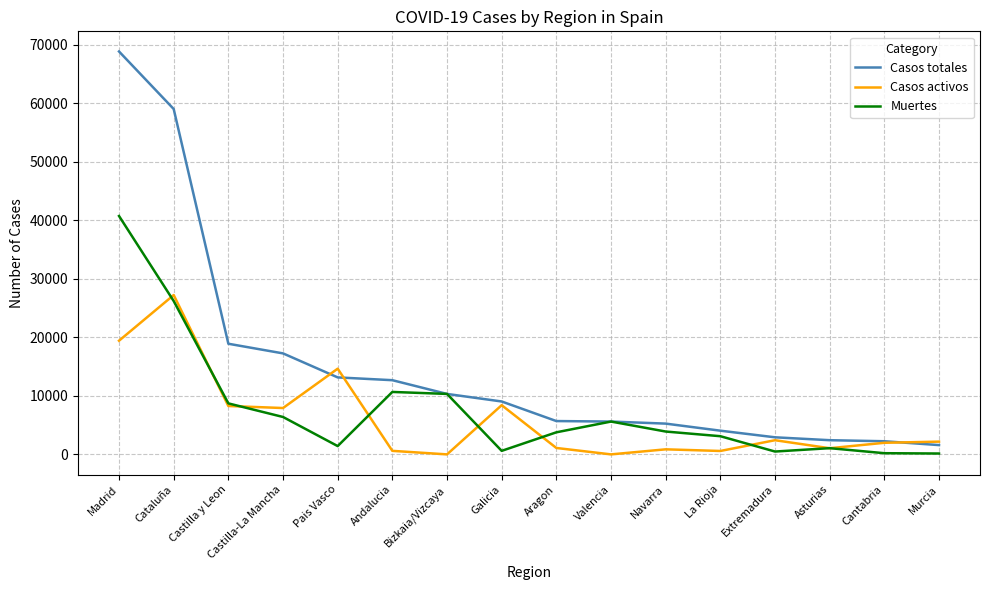

What position from the left is Bizkaia/Vizcaya?

7